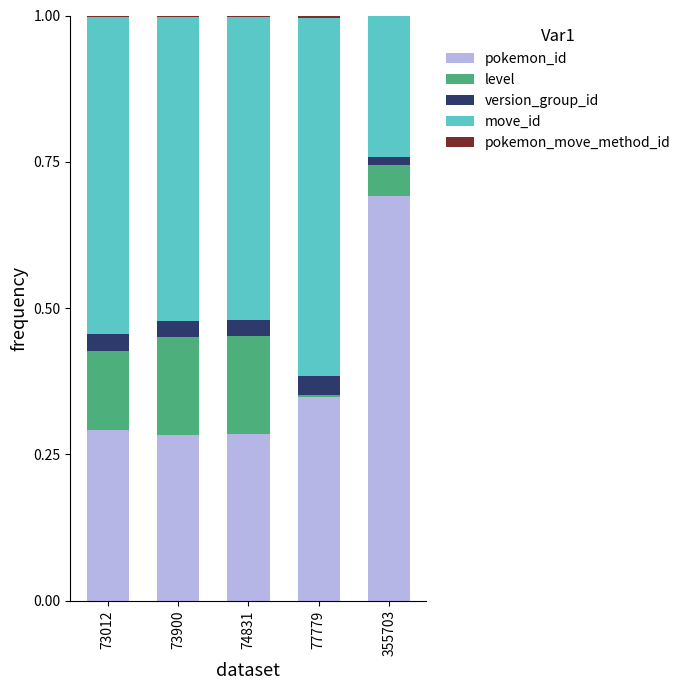

How many distinct data groups are displayed?

5